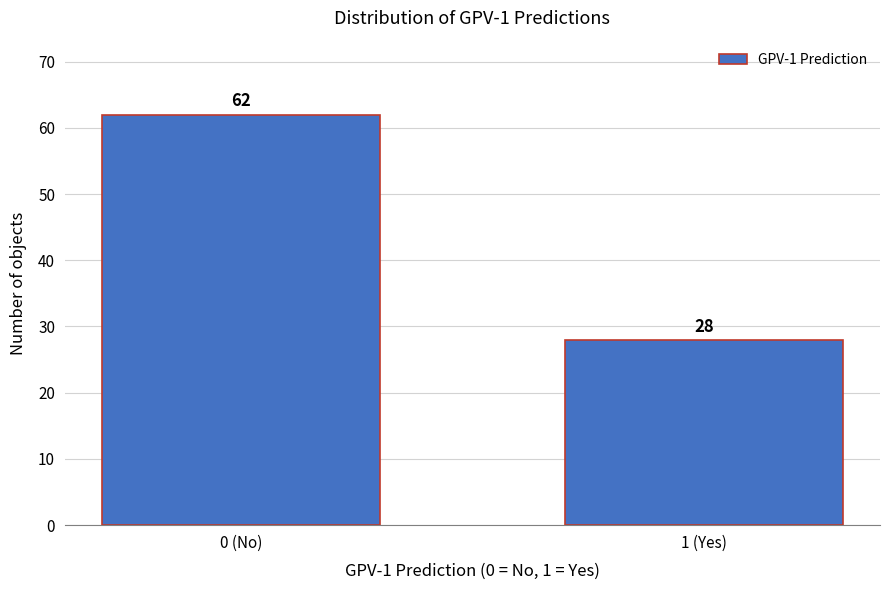

Reading left to right, what are all the values shown in this chart?

0 (No)=62	1 (Yes)=28